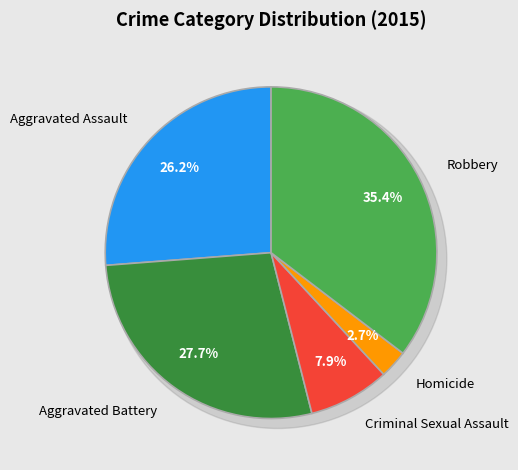

Rank the categories by value from lowest to highest.

Homicide, Criminal Sexual Assault, Aggravated Assault, Aggravated Battery, Robbery